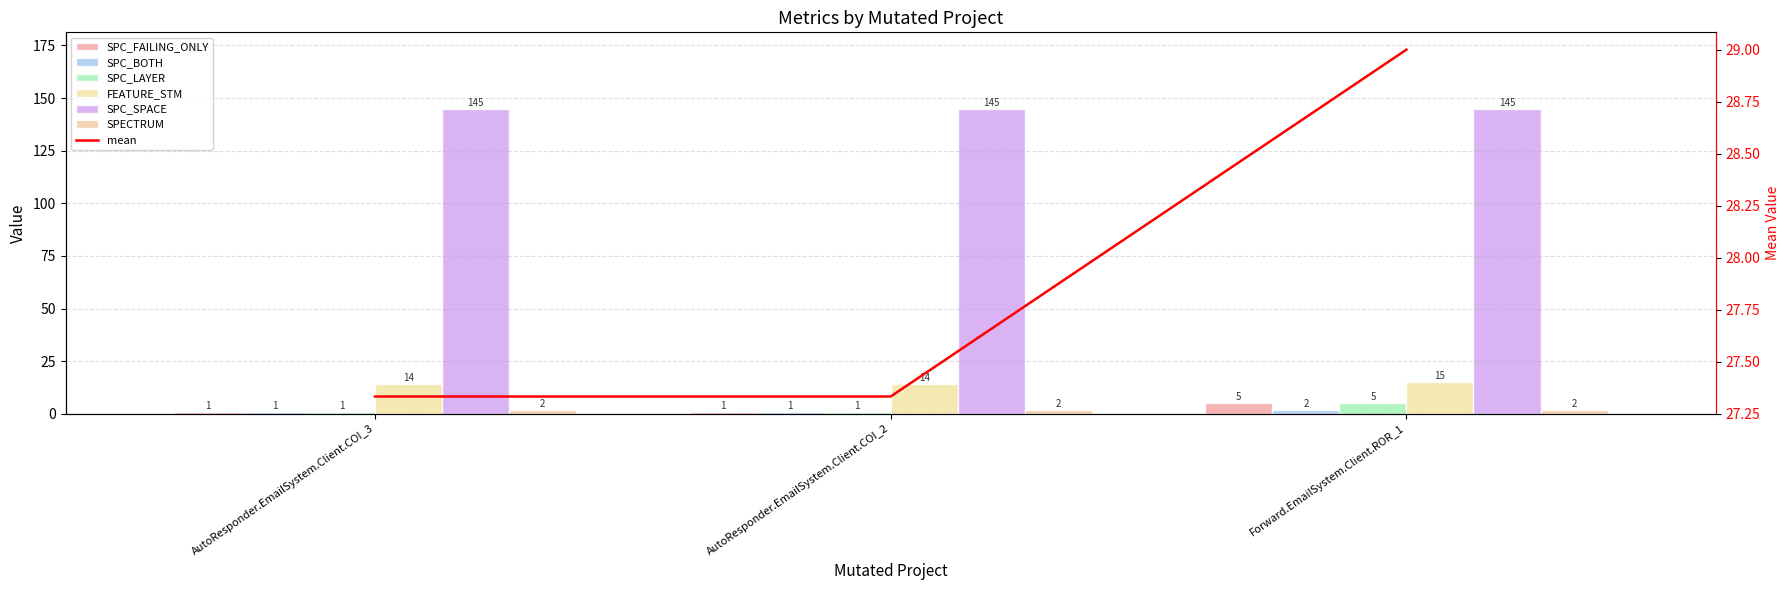

List the labels in order of SPC_LAYER value, largest first.

Forward.EmailSystem.Client.ROR_1, AutoResponder.EmailSystem.Client.COI_3, AutoResponder.EmailSystem.Client.COI_2